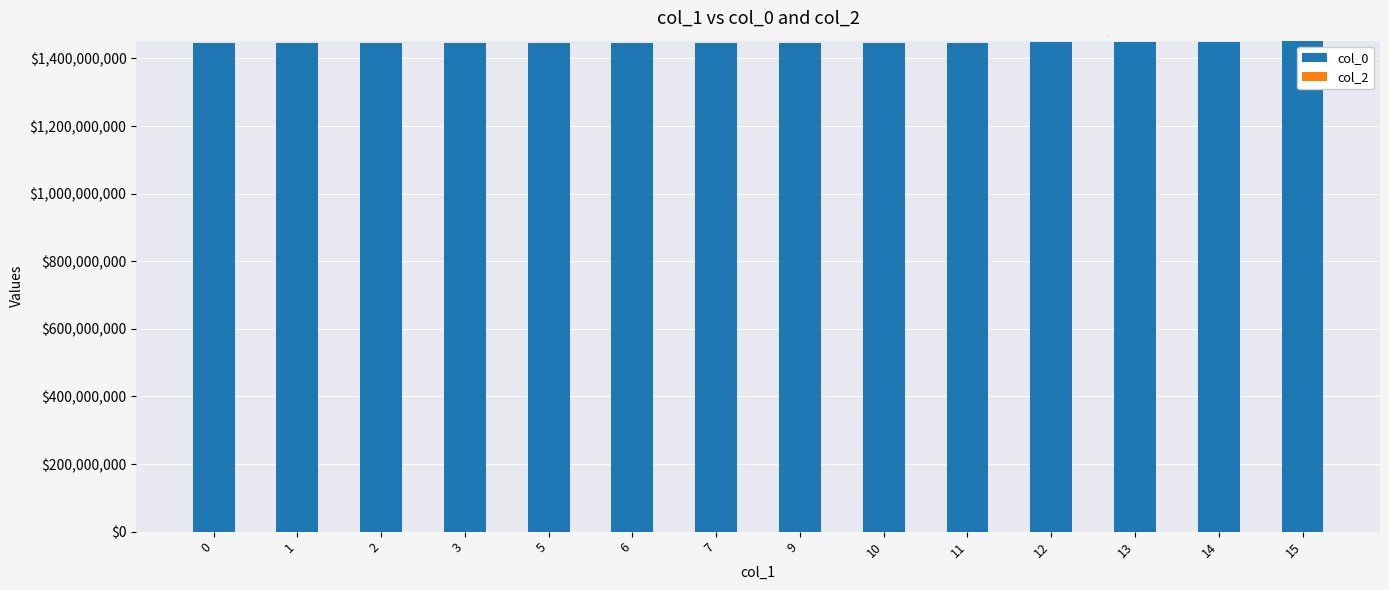

What is the smallest value displayed?

1445014089